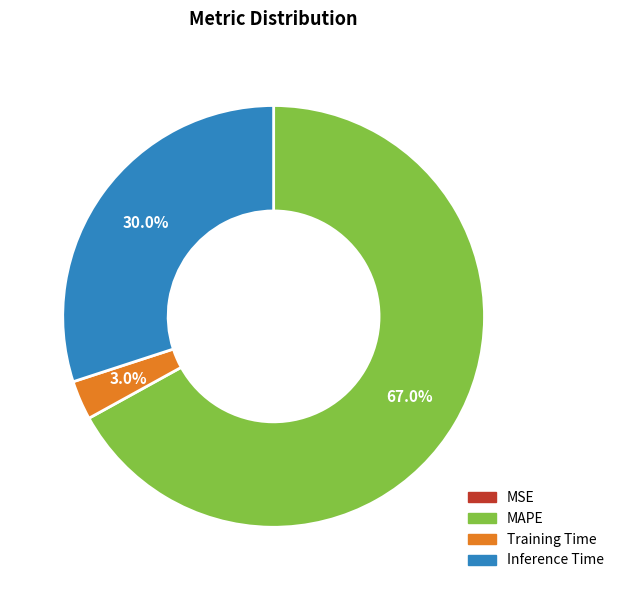

Which slice is the largest?

MAPE